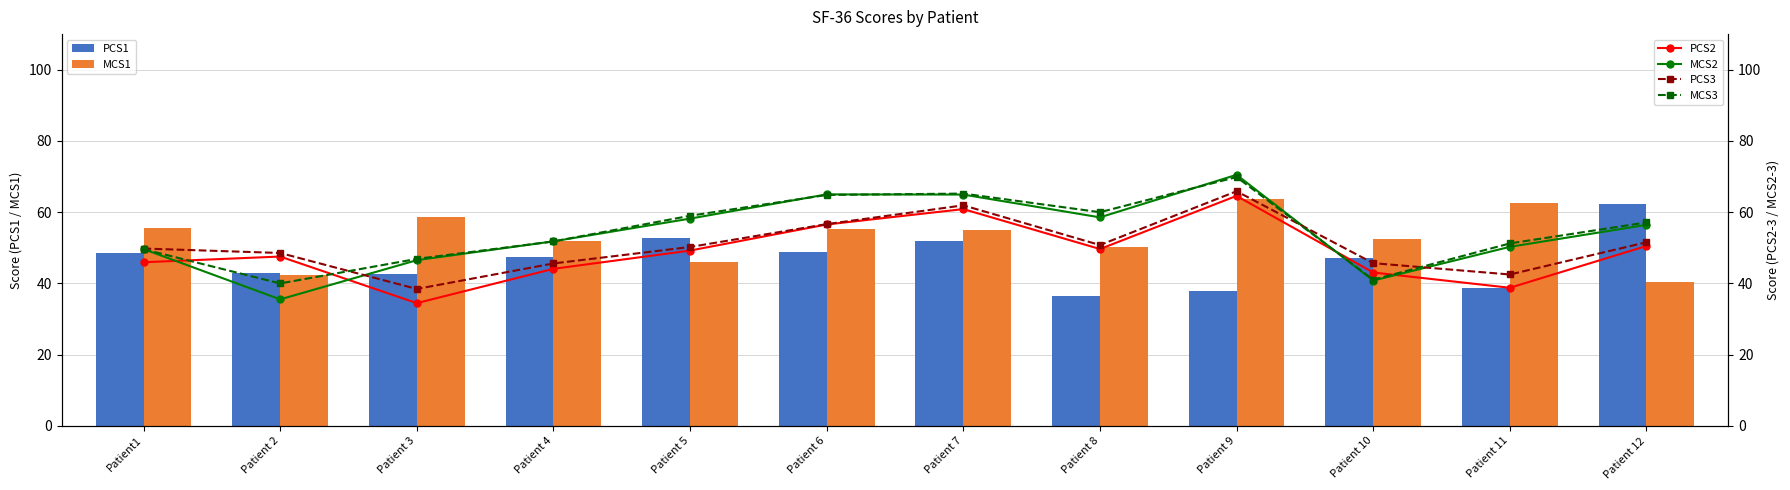

Is the value of MCS2 at Patient 5 greater than the value of MCS1 at Patient 6?

Yes